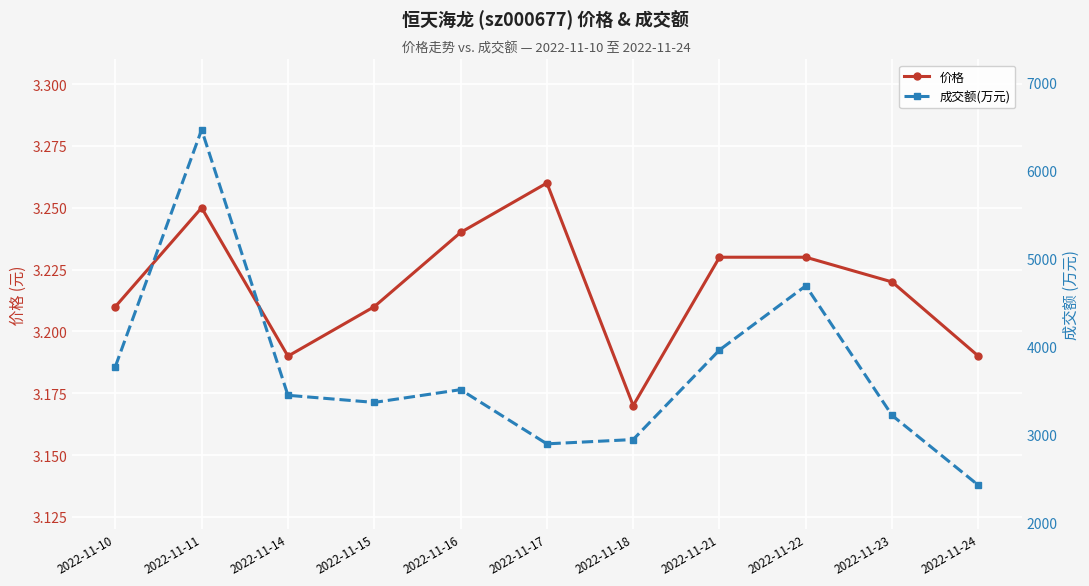

Is it true that 价格 equals 3.2 at 2022-11-10?

True